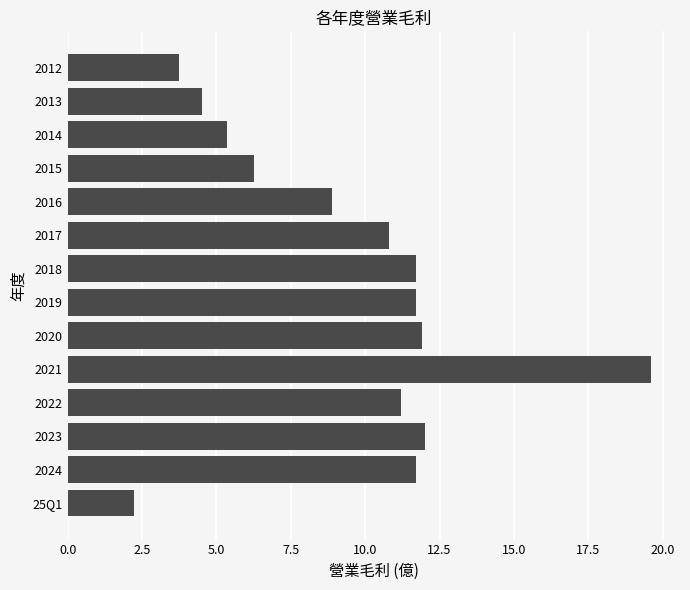

Which has a higher value, 2020 or 2014?

2020